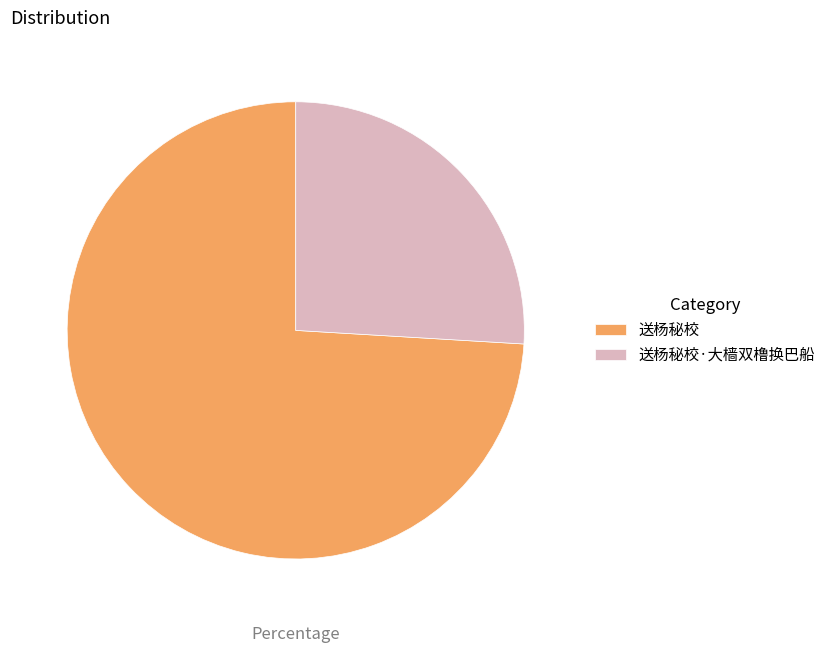

Do 送杨秘校·大樯双橹换巴船 and 送杨秘校 together represent more than half of the pie?

Yes